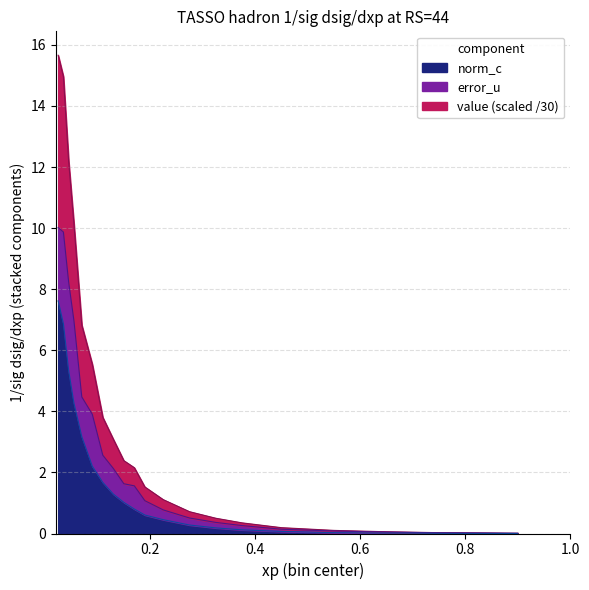

True or false: norm_c and value intersect in this chart.

False